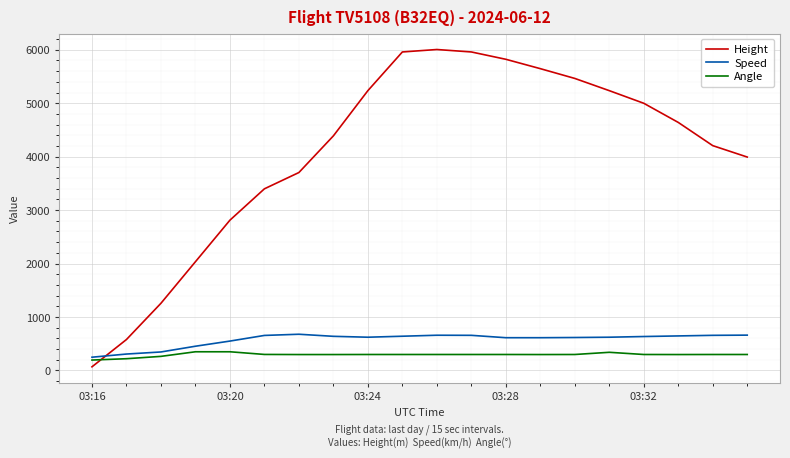

Which series has the largest total across all categories?

Height